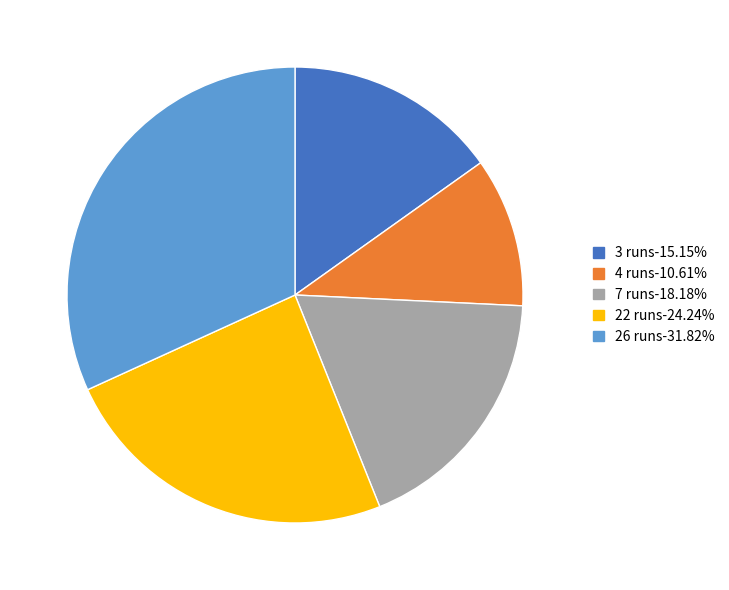

Is there a majority slice in this chart?

No